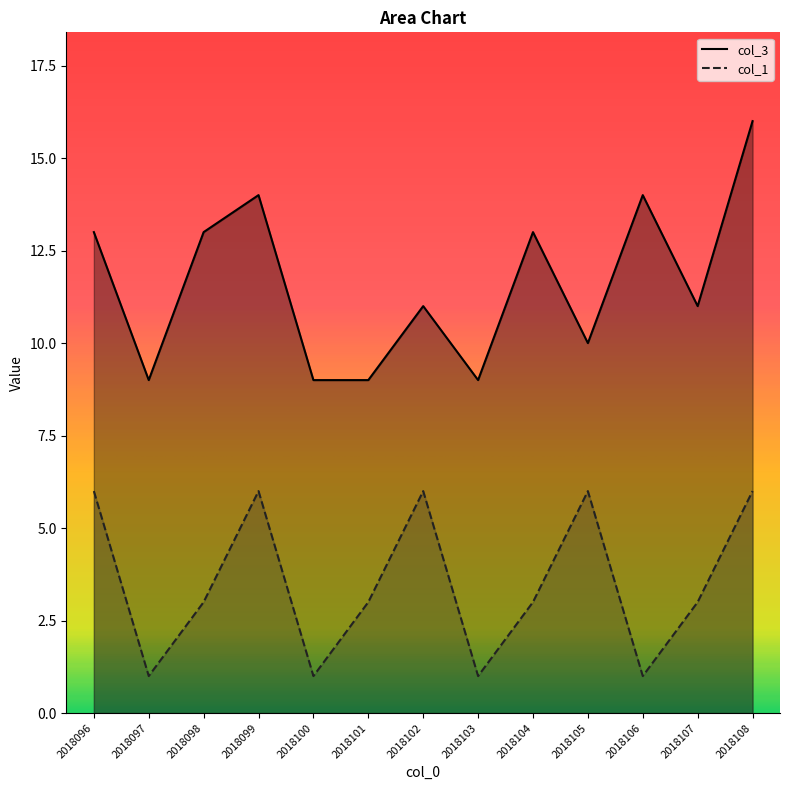

True or false: col_1 and col_3 cross at least once.

False